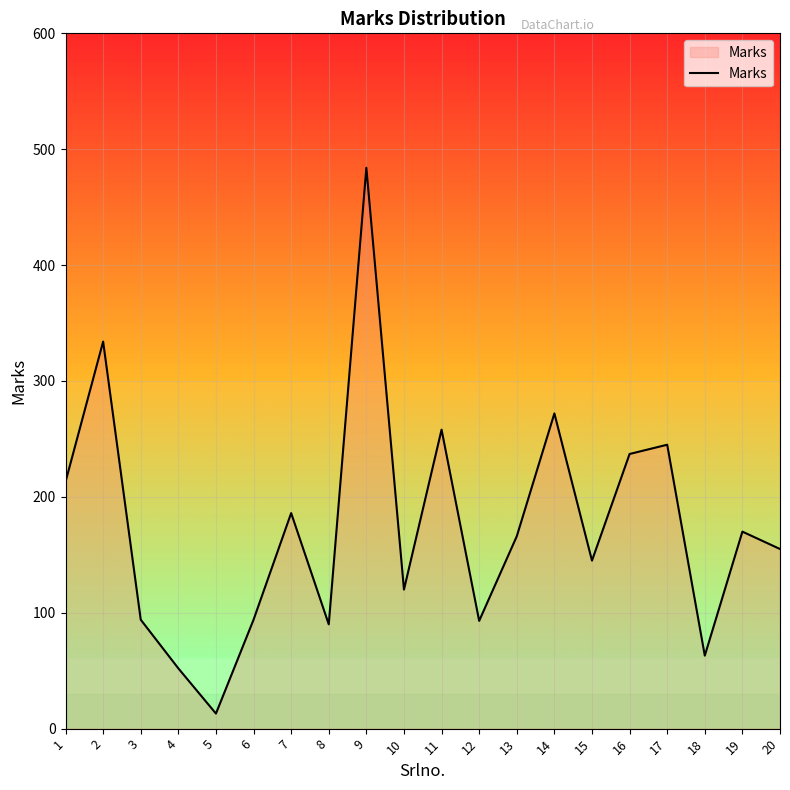

Between 5 and 19, which is larger?

19